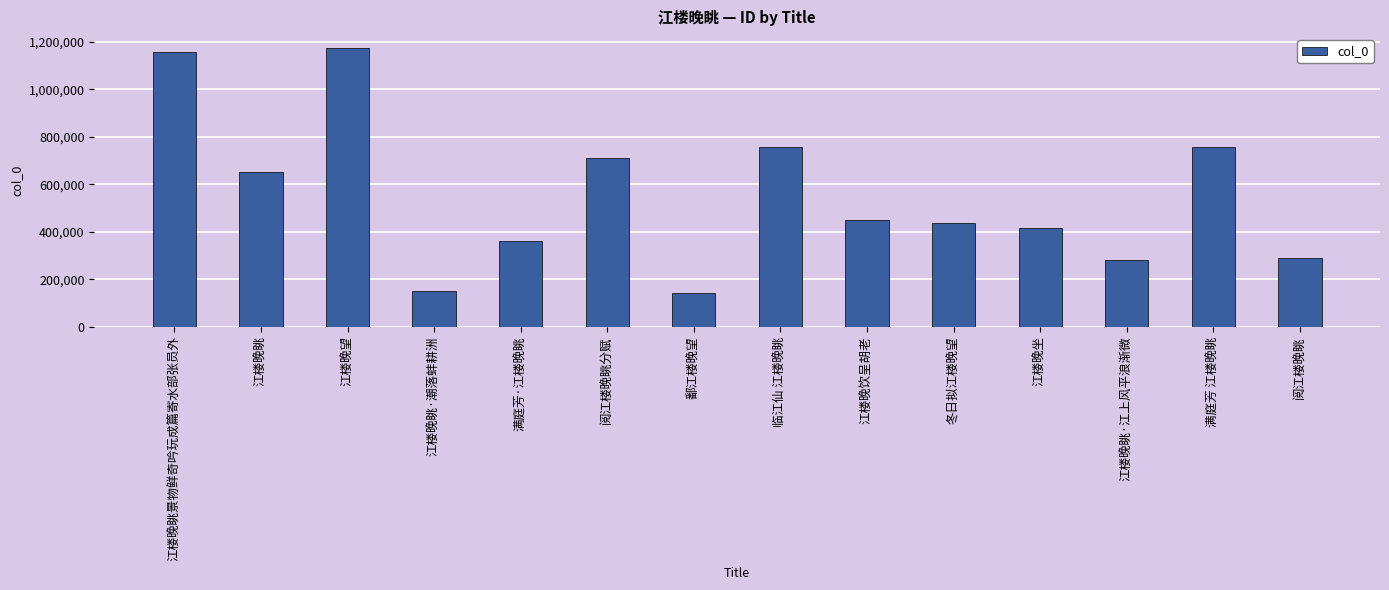

What is the label of the 11th bar from the right?

江楼晚眺·潮落蚌耕洲